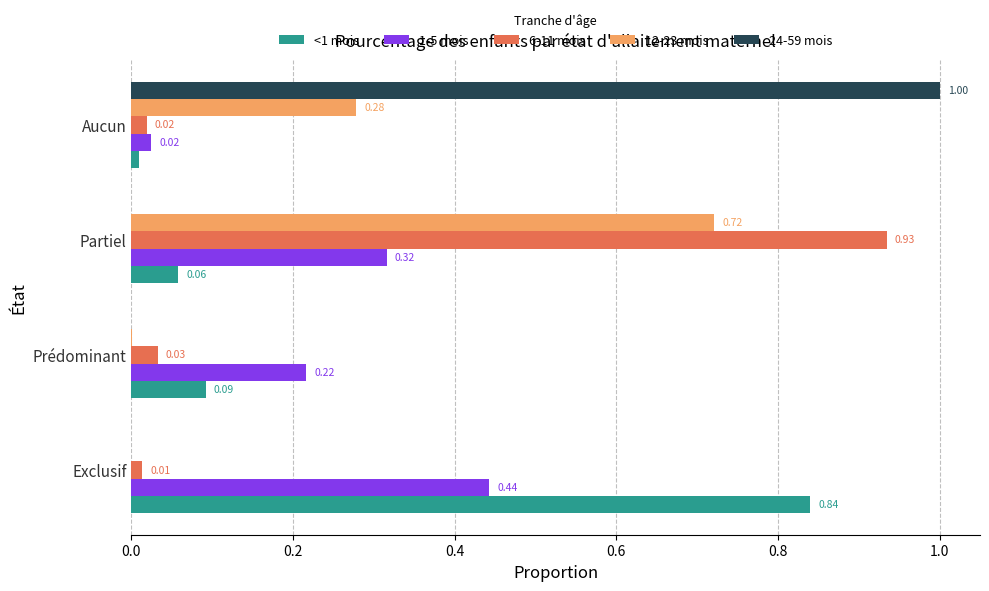

What is the total value across all series at Exclusif?

1.3